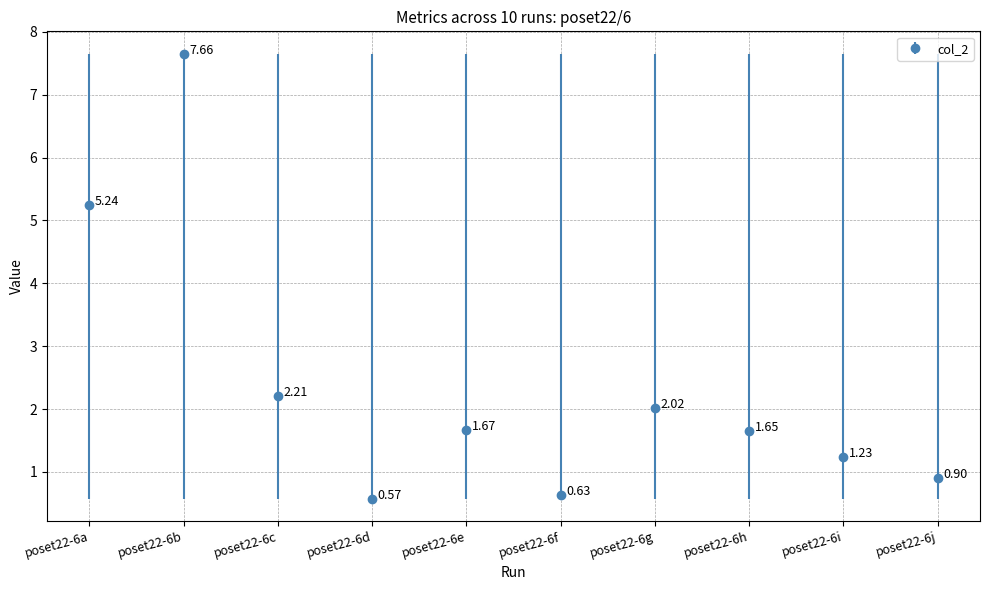

Rank the categories by value from lowest to highest.

poset22-6d, poset22-6f, poset22-6j, poset22-6i, poset22-6h, poset22-6e, poset22-6g, poset22-6c, poset22-6a, poset22-6b